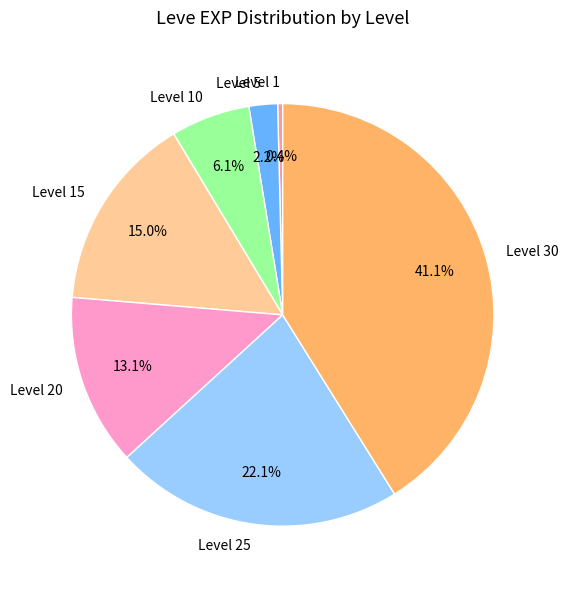

How many segments does this pie chart have?

7